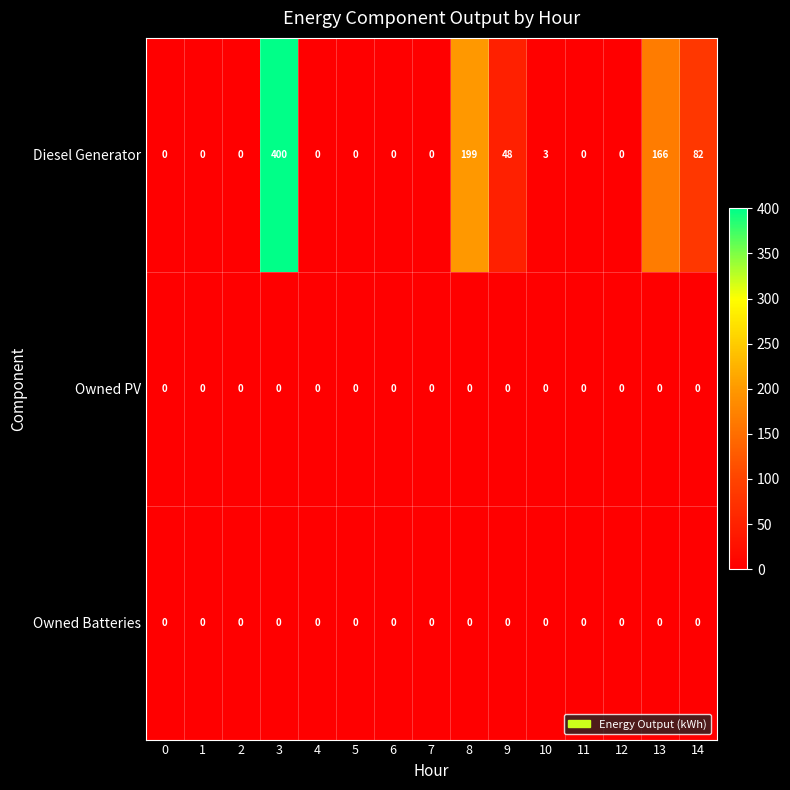

Which series has the largest range (max minus min)?

Diesel Generator